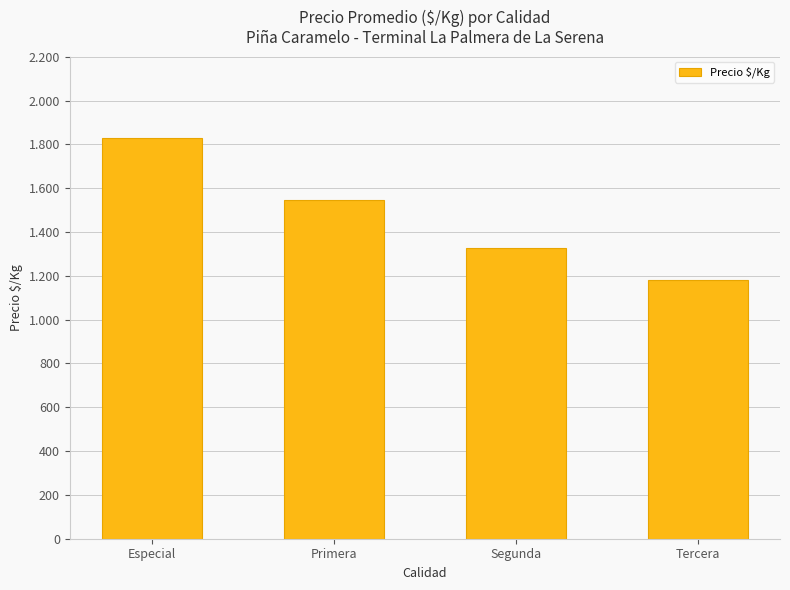

Rank the categories by value from highest to lowest.

Especial, Primera, Segunda, Tercera